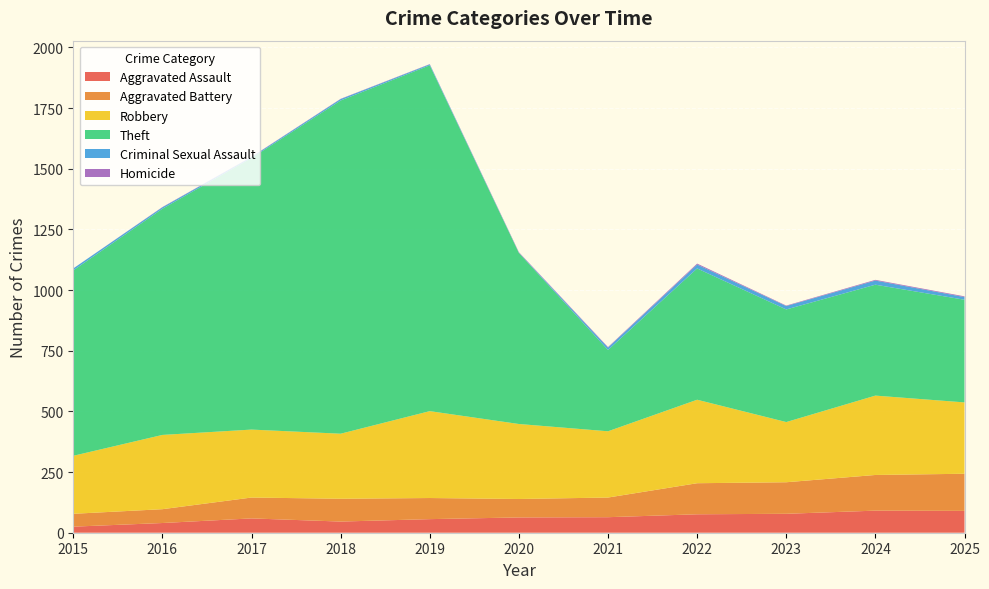

Reading right to left, list all the values displayed in this chart.

Aggravated Assault: 90	91	78	76	64	63	56	46	59	40	25
Aggravated Battery: 153	147	130	128	81	76	87	94	86	57	53
Robbery: 294	327	248	344	273	309	358	268	280	306	239
Theft: 423	457	464	541	335	705	1425	1373	1119	932	764
Criminal Sexual Assault: 11	17	14	16	10	1	4	6	4	6	8
Homicide: 3	3	2	4	2	2	1	1	1	1	0